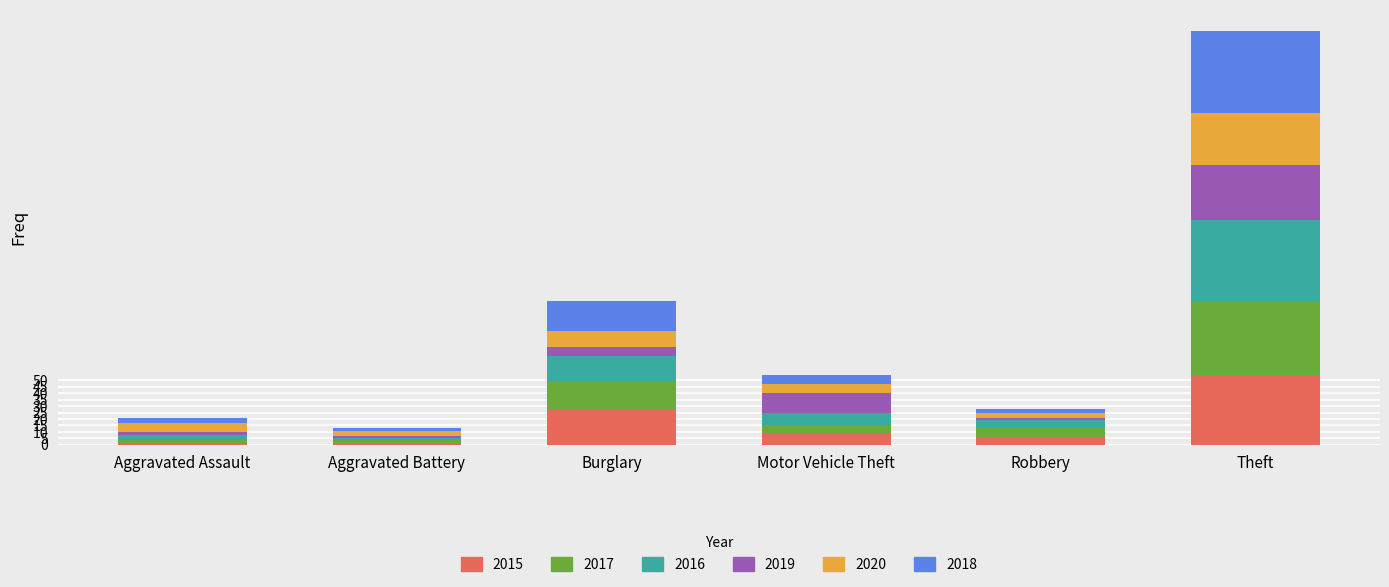

Which category has the highest value in the 2015 series?

Theft